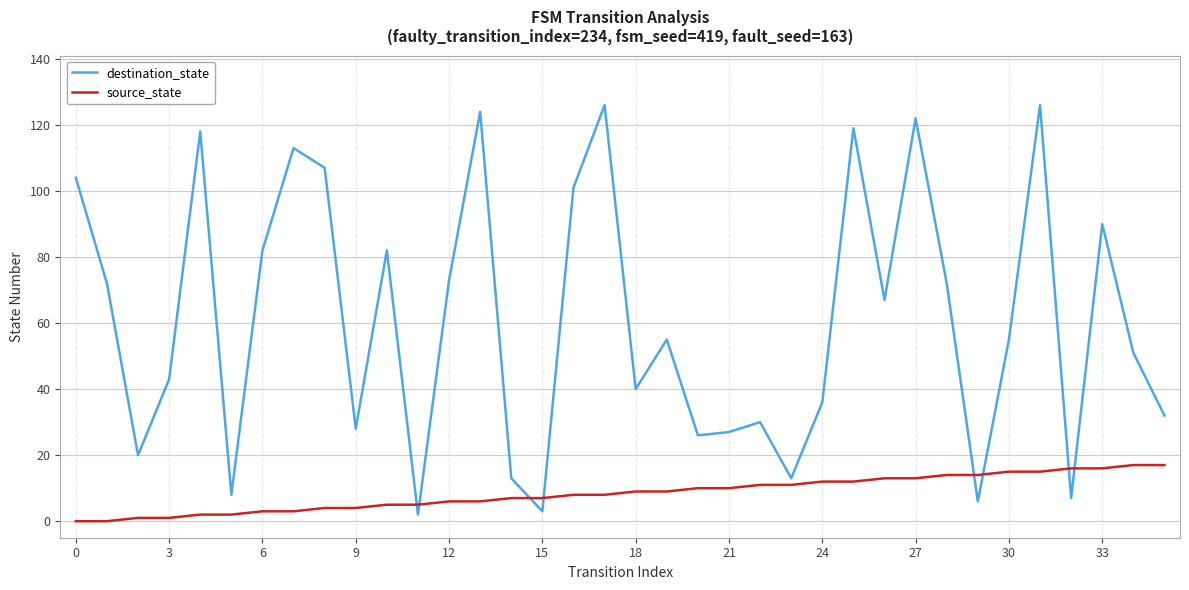

Rank the series by their maximum value, from highest to lowest.

destination_state, source_state